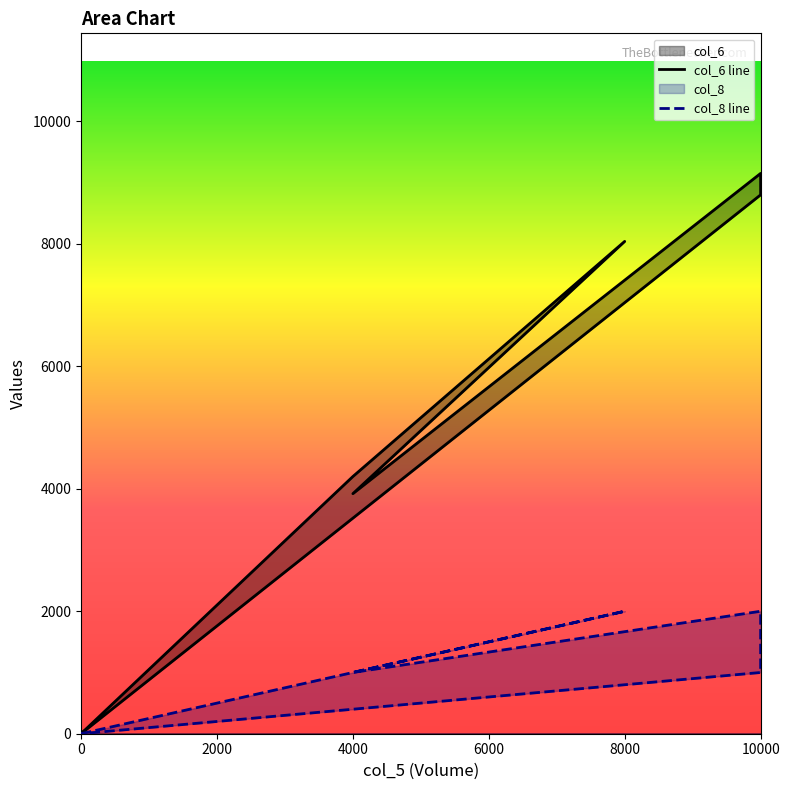

Reading right to left, what are all the values shown in this chart?

col_6: 0=0	0=0	0=0	0=0	0=0	0=0	0=0	10000=8800	10000=9150	4000=3920	8000=8040	4000=4200	0=0
col_8: 0=0	0=0	0=0	0=0	0=0	0=0	0=0	10000=1000	10000=2000	4000=1000	8000=2000	4000=1000	0=0